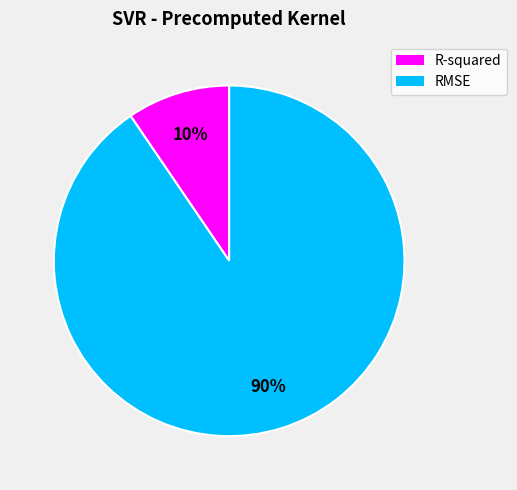

Combined, do RMSE and R-squared account for over 50%?

Yes